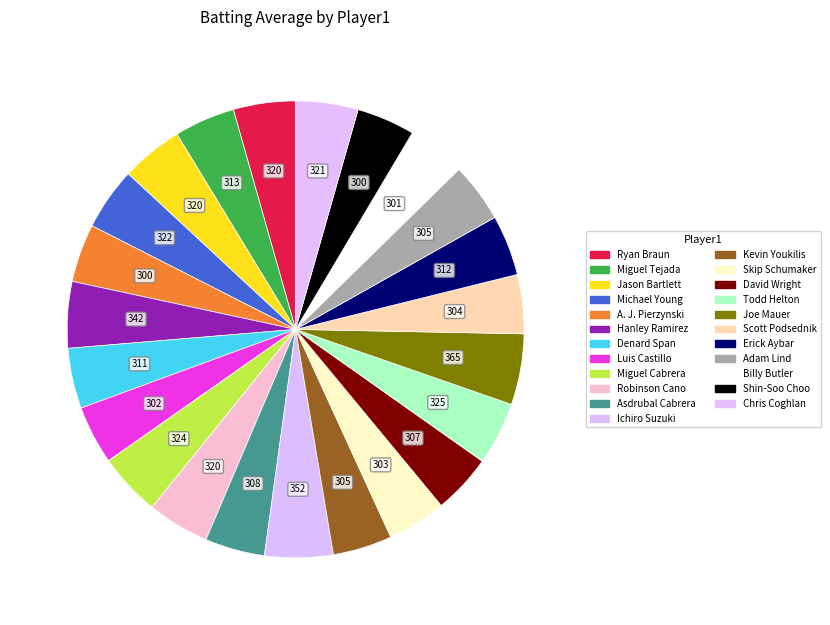

Which has a higher value, Adam Lind or Skip Schumaker?

Adam Lind